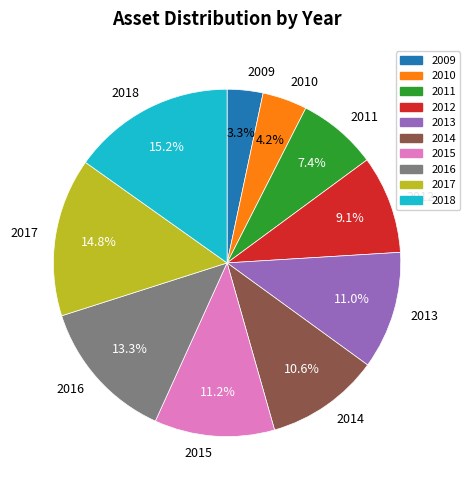

The 2013 slice represents 21% of the pie. True or false?

False